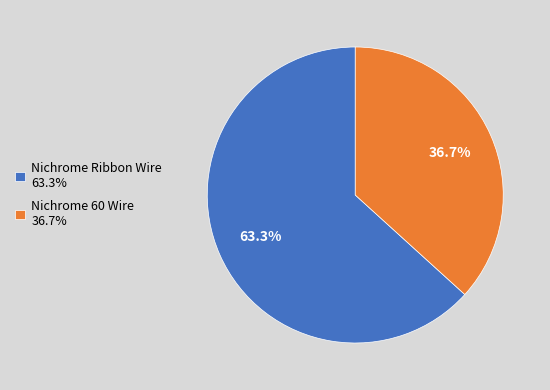

True or false: Nichrome 60 Wire accounts for 37% of the total.

True